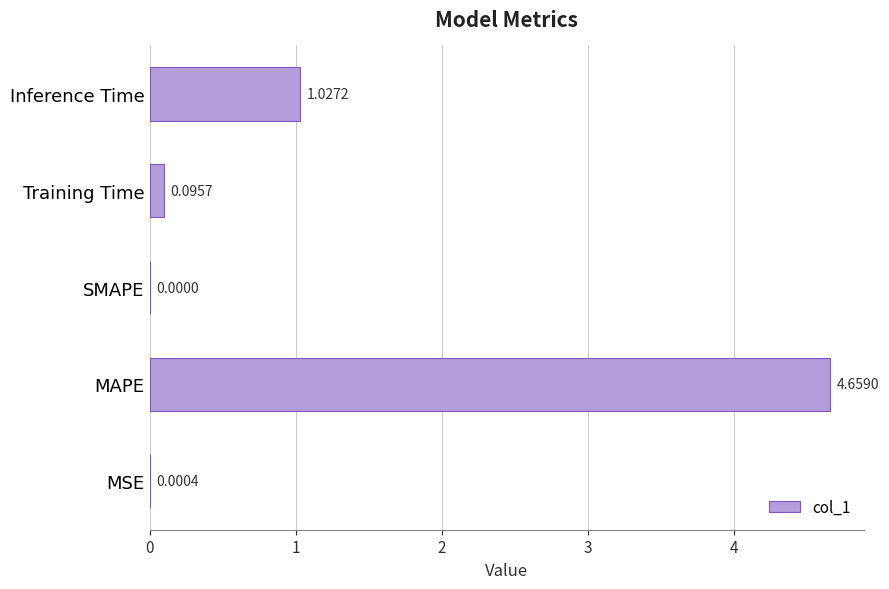

How many values exceed 0?

4